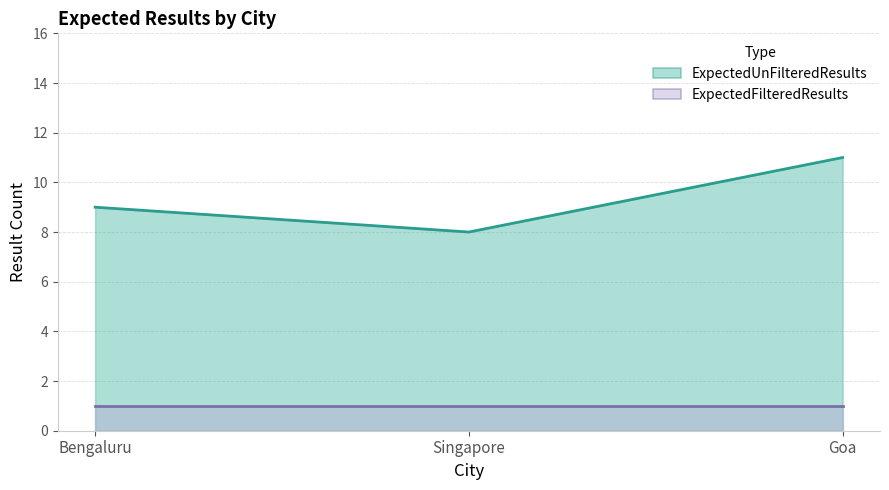

At which category does the chart reach its peak across all series?

Goa